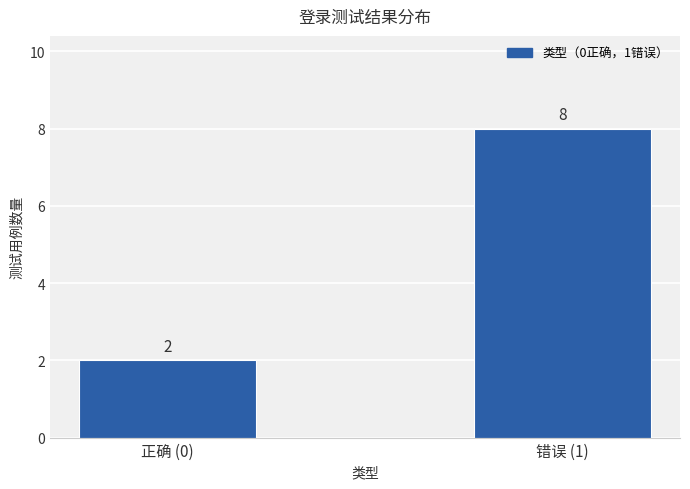

What is the sum of all values?

10